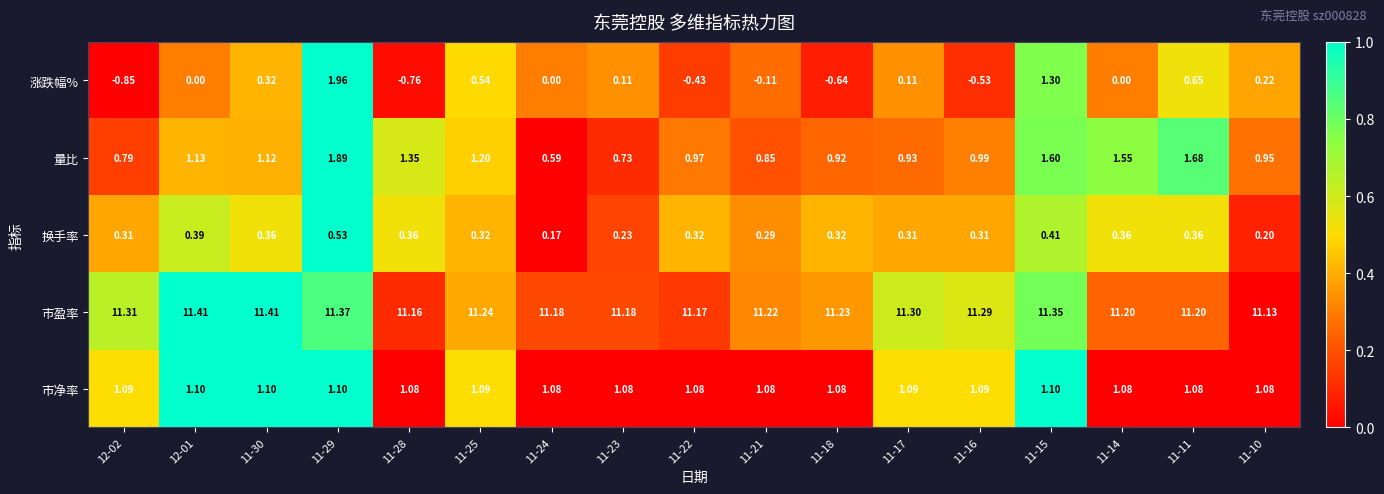

Which series has the largest total across all categories?

市盈率